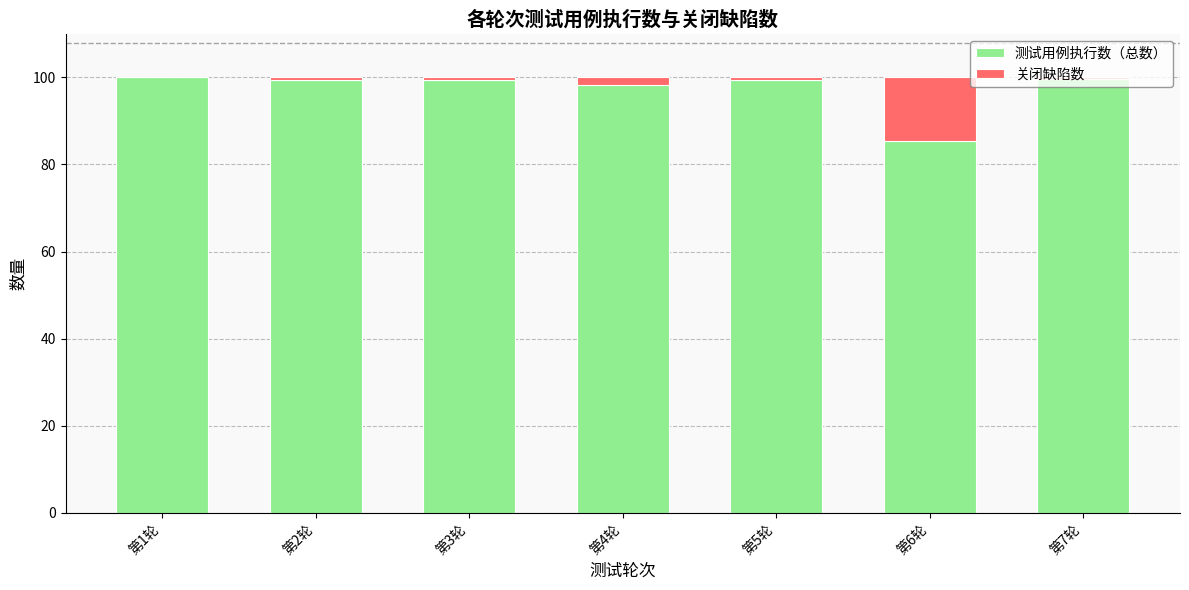

What is the sum of all 测试用例执行数（总数） values?

681.3